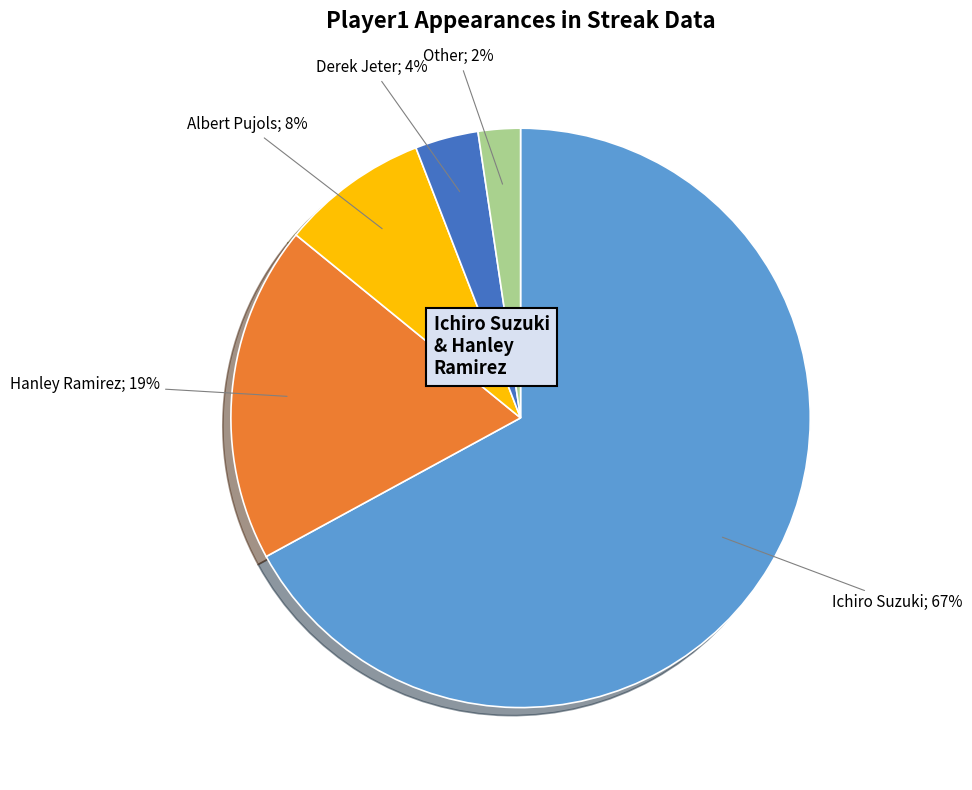

How many segments does this pie chart have?

5